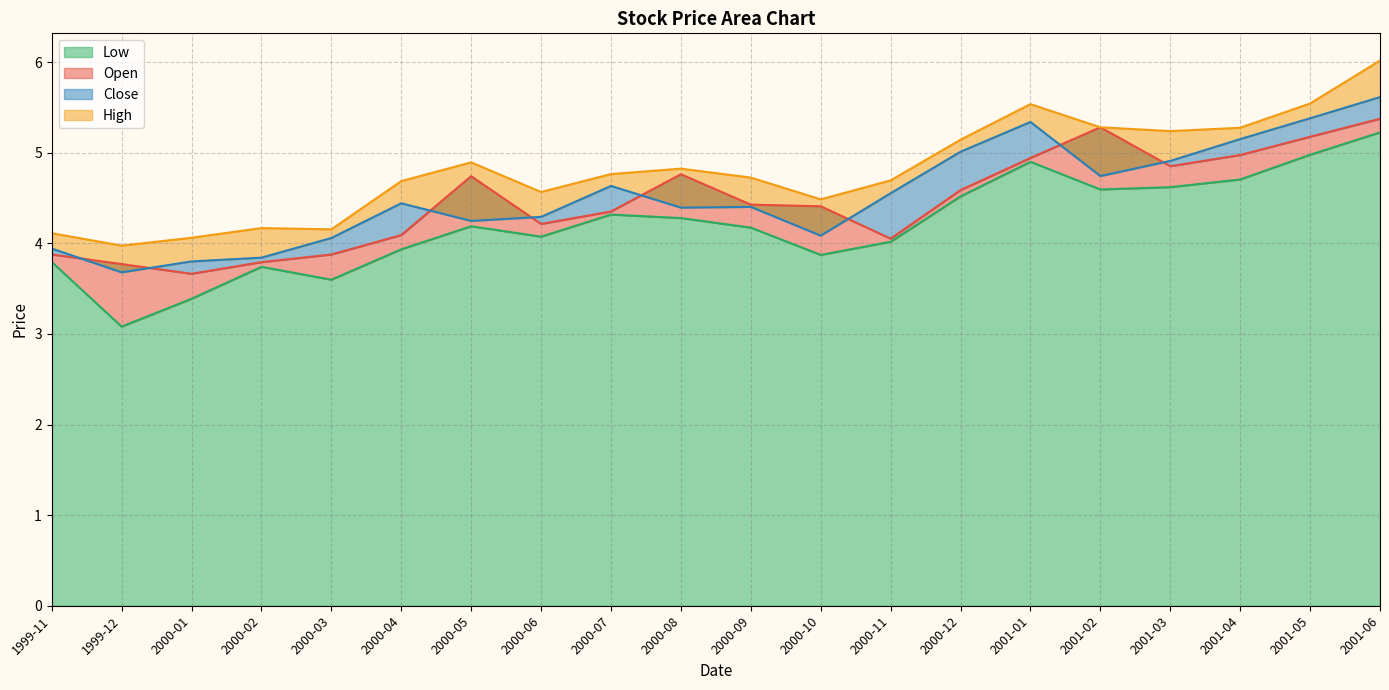

At how many categories does at least one series exceed 3?

20